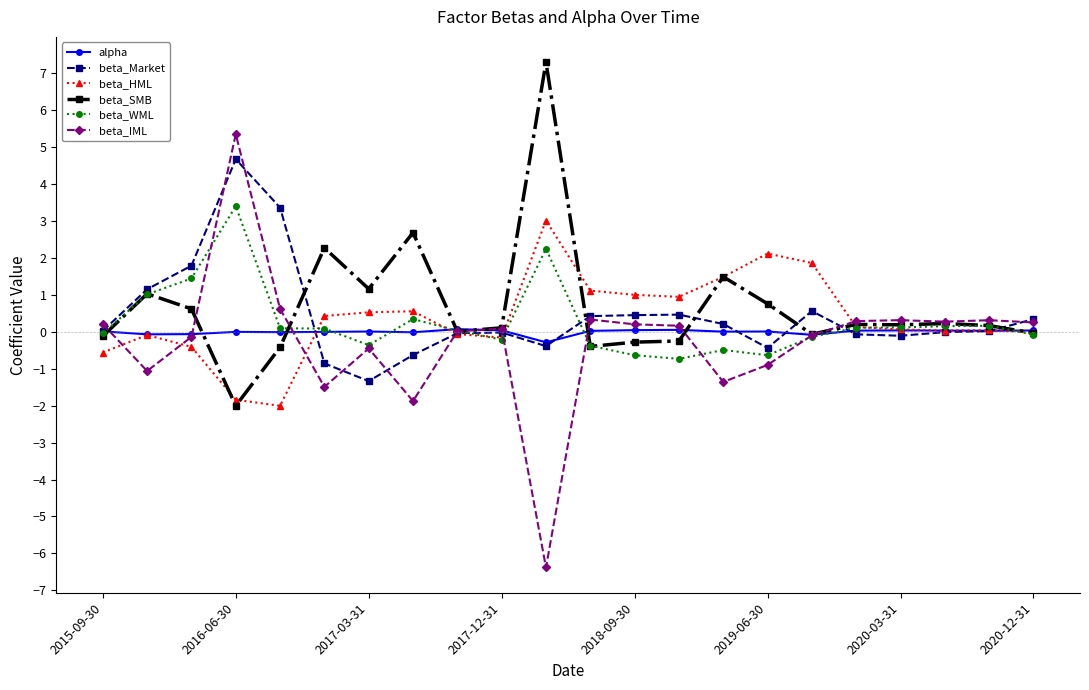

How many intersections are there between beta_SMB and beta_IML?

8